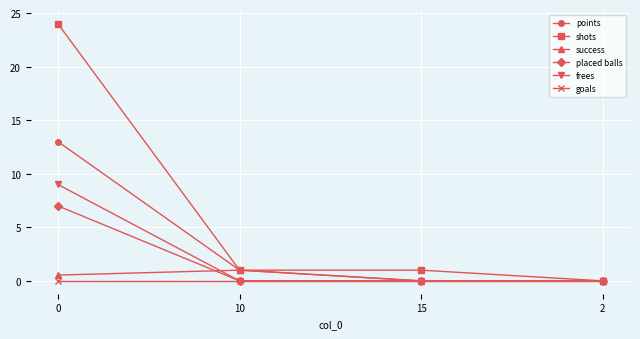

True or false: points has more than 2 interior local peaks.

False